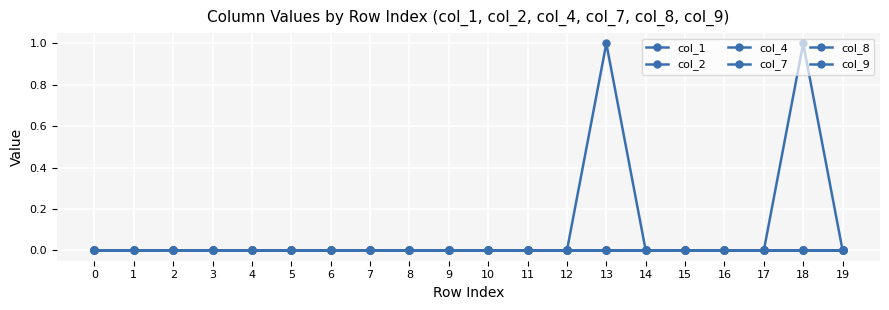

Does the chart have visible grid lines?

Yes